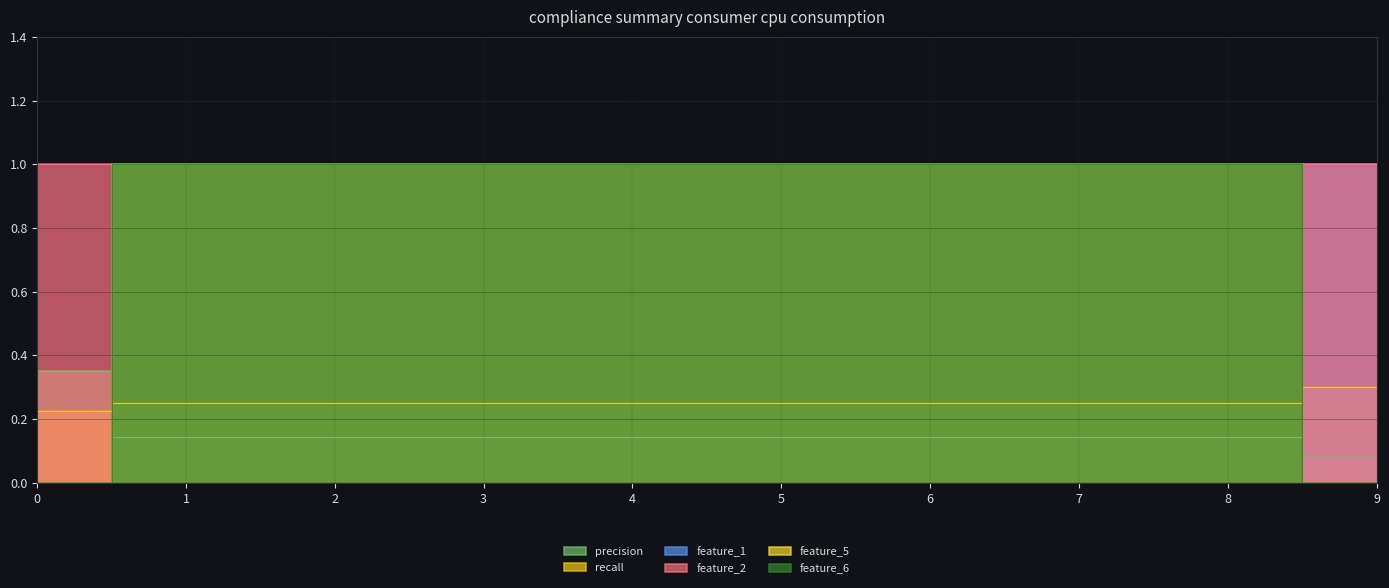

True or false: feature_2 has more than 2 points higher than both neighbors.

False